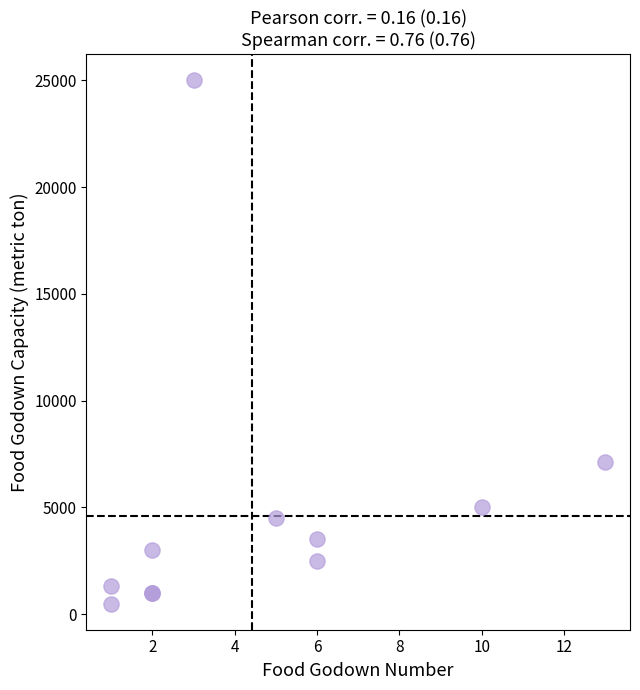

What Y value in the scatter plot is closest to 12750?

7125